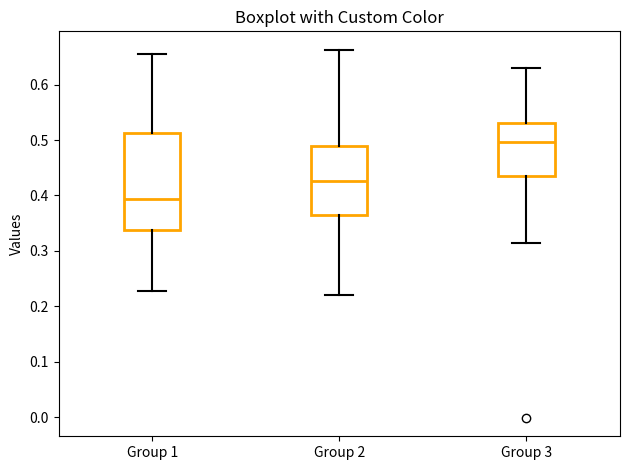

Where is the upper edge of the box for Group 3 on the y-axis? The values are not printed on the chart, so give them approximately, as read against the axis.

0.53